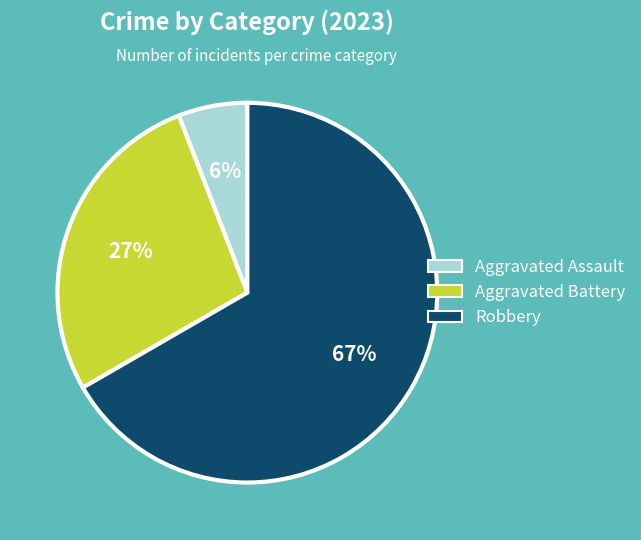

Which slice is the largest?

Robbery